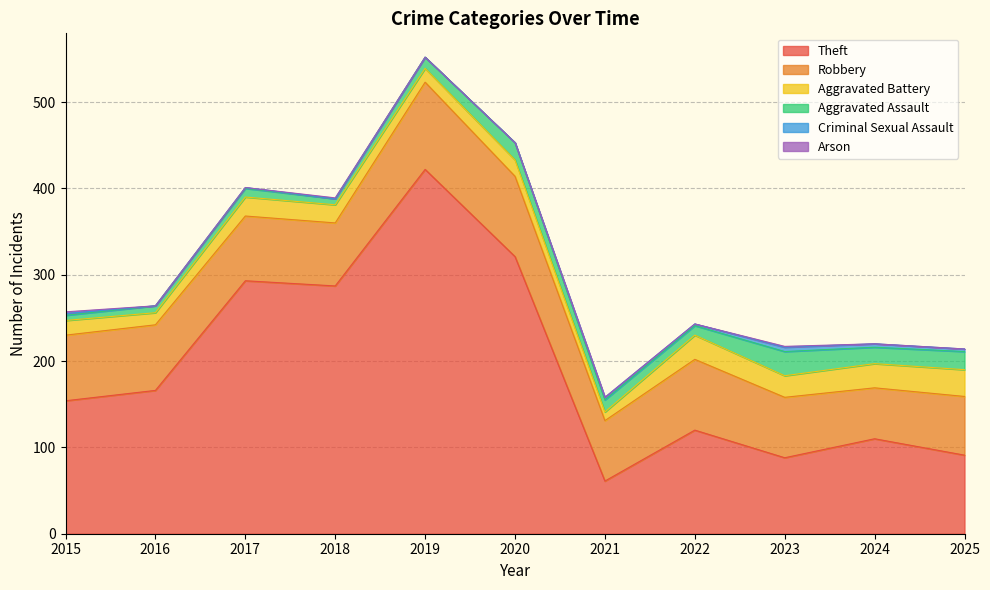

What is the sum of all Robbery values?

843